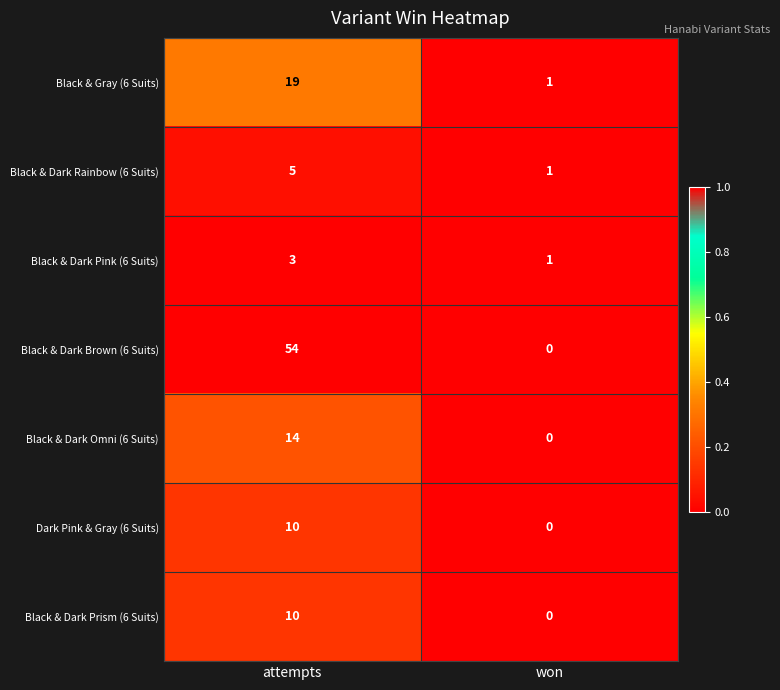

Count the number of data series in this chart.

7